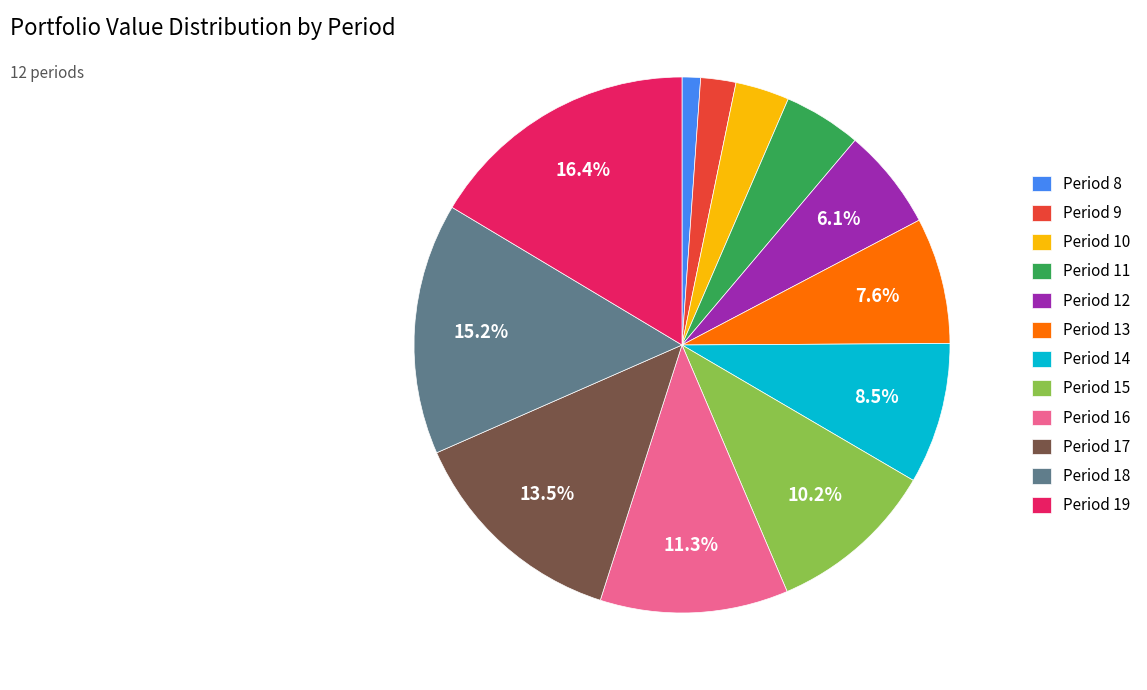

To the nearest percent, what portion does Period 13 represent?

8%